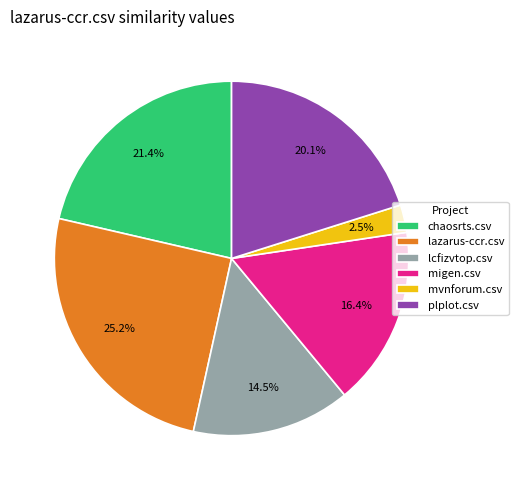

Rank the categories by value from highest to lowest.

lazarus-ccr.csv, chaosrts.csv, plplot.csv, migen.csv, lcfizvtop.csv, mvnforum.csv